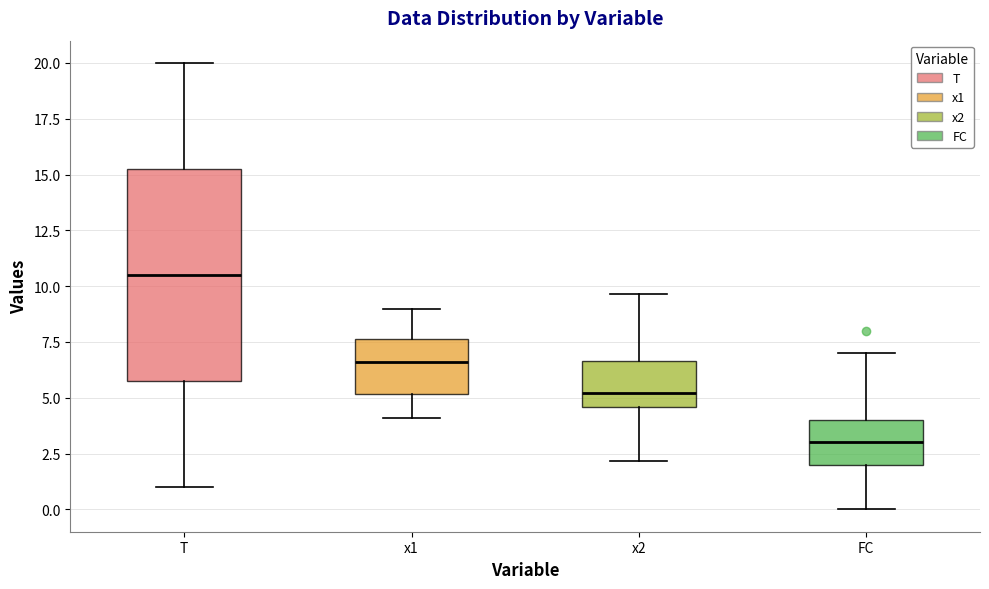

Reading left to right, transcribe this box plot: for each box, give where its median line is, the range the box spans, and where its two whiskers end, as read against the y-axis. The values are not printed on the chart, so give them approximately, as read against the axis.

T: median 10.5, box 6.0 to 15.5, whiskers 1.0 to 20.0
x1: median 6.5, box 5.0 to 7.5, whiskers 4.0 to 9.0
x2: median 5.0, box 4.5 to 6.5, whiskers 2.0 to 9.5
FC: median 3.0, box 2.0 to 4.0, whiskers 0.0 to 7.0